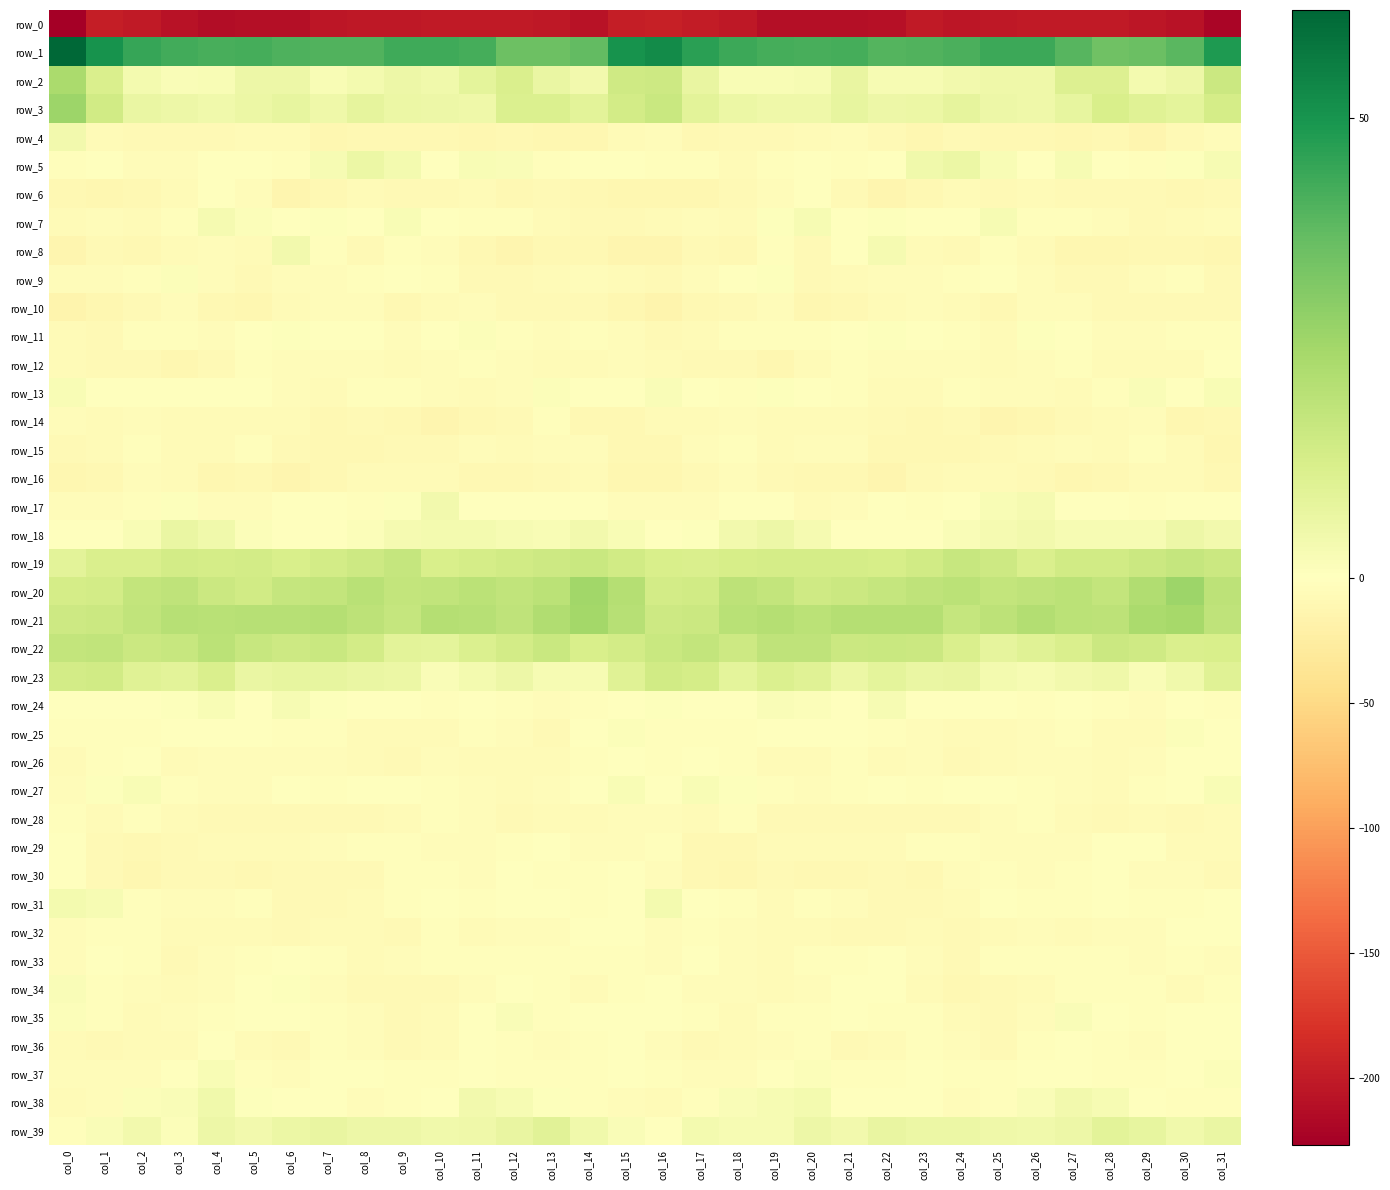

Is the value of row_17 at col_8 greater than the value of row_13 at col_12?

Yes